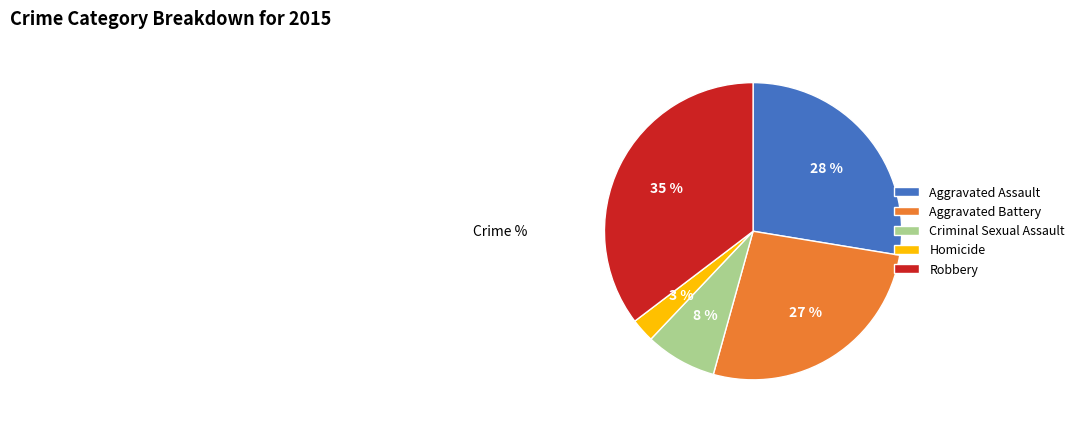

To the nearest percent, what percentage of the pie is Robbery?

35%